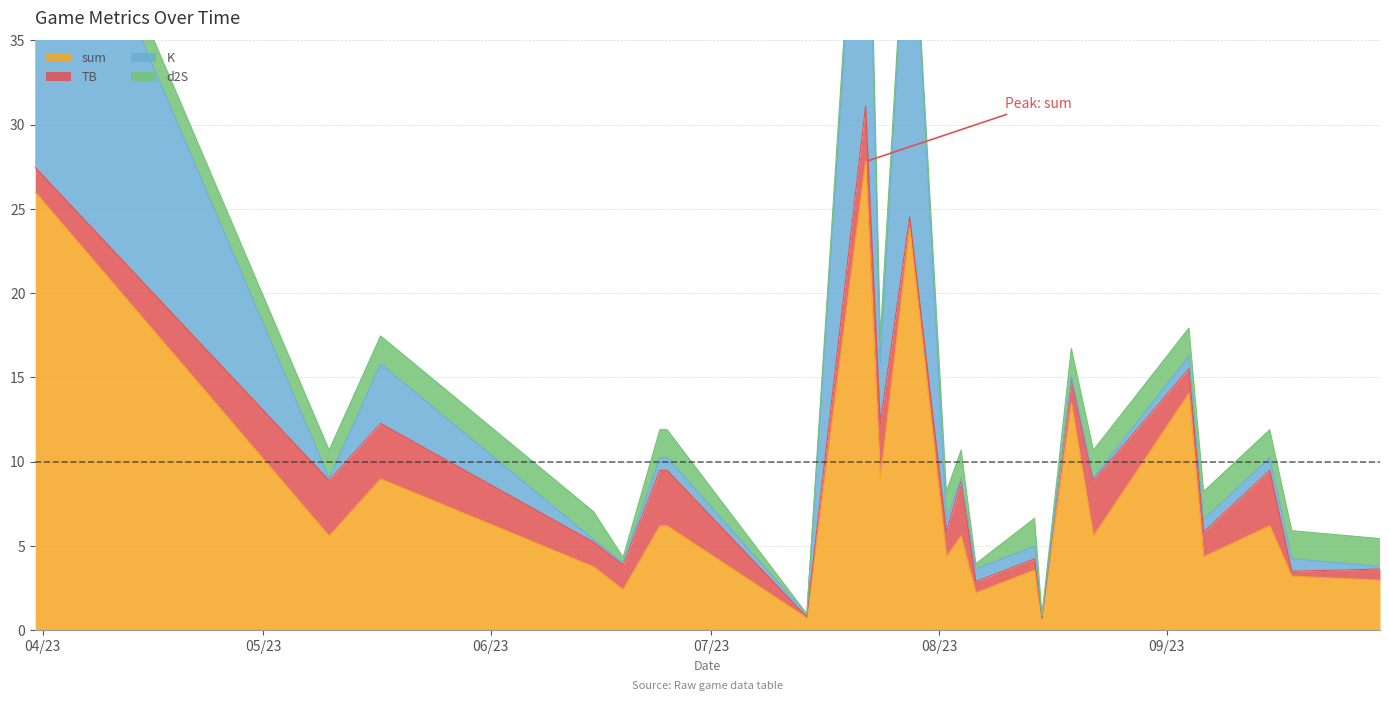

What is the average value of the sum series?

8.1